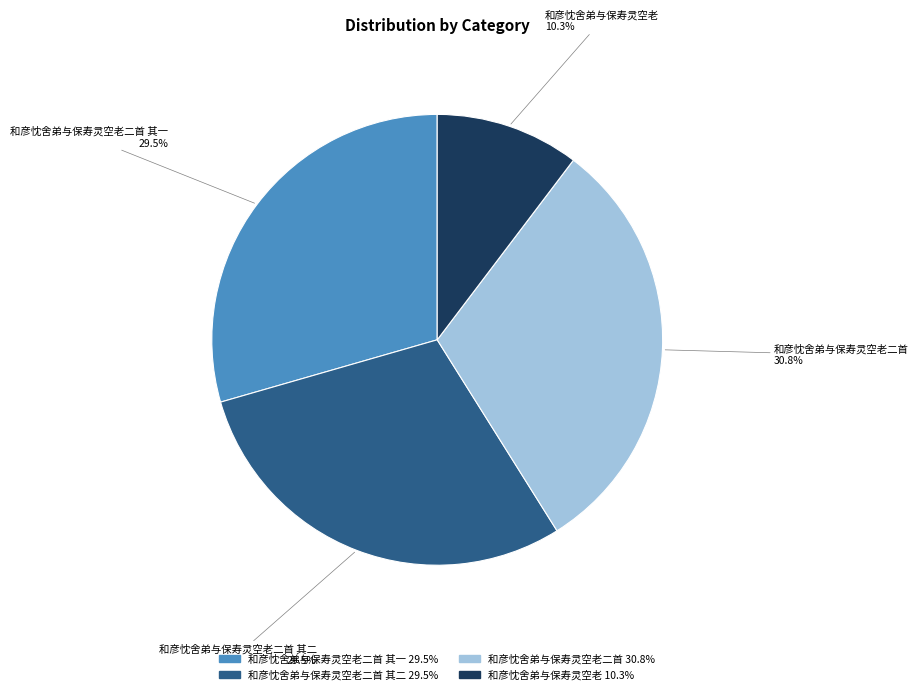

What percentage is the 和彦忱舍弟与保寿灵空老二首 slice, to the nearest percent?

31%